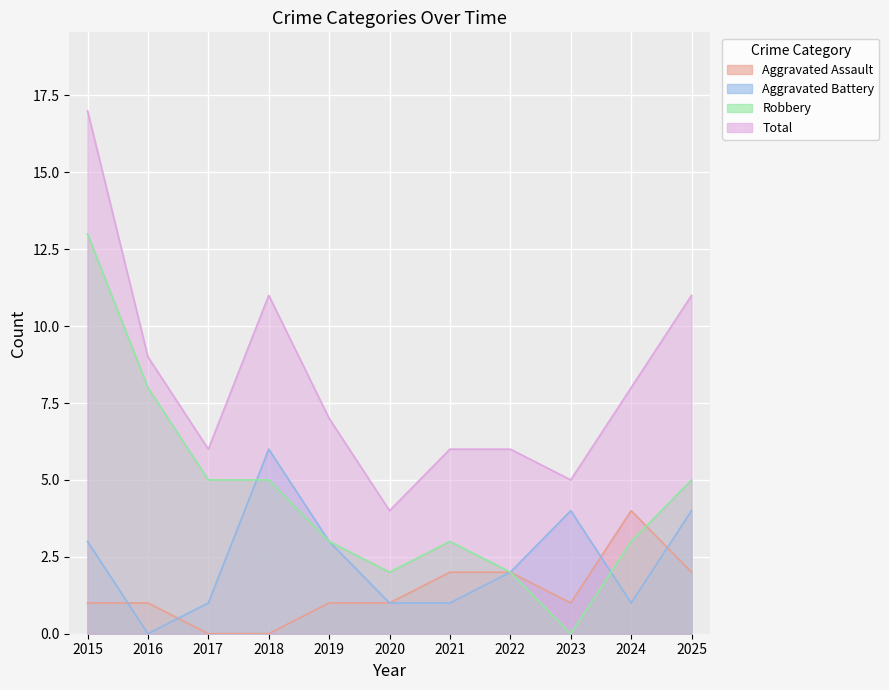

Is it true that Aggravated Battery equals 0 at 2017?

False